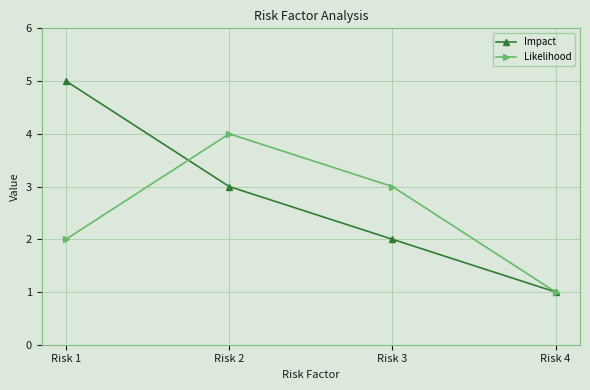

What is the minimum value shown in the chart?

1